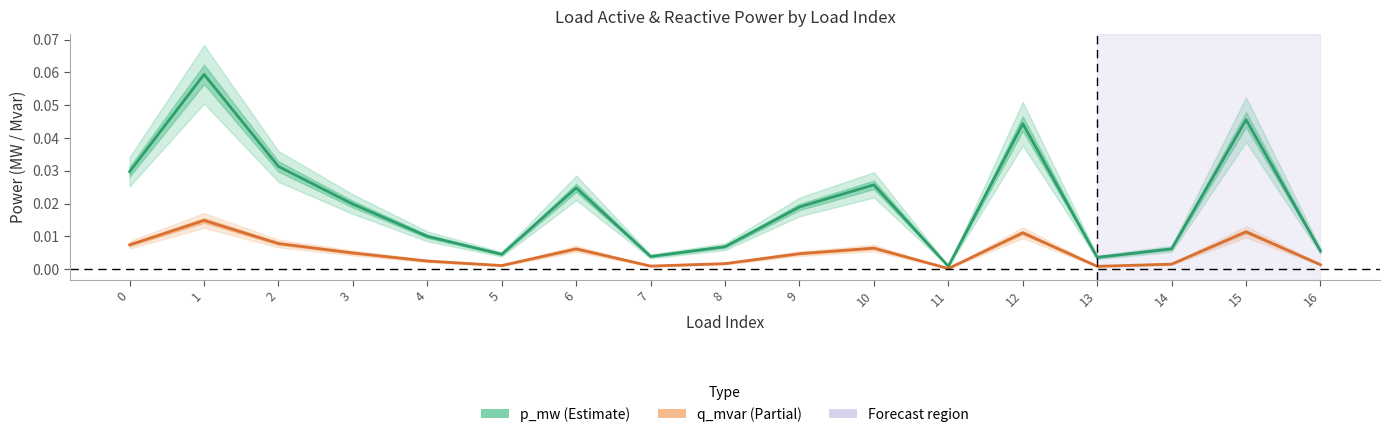

How many lines are shown in the chart?

2